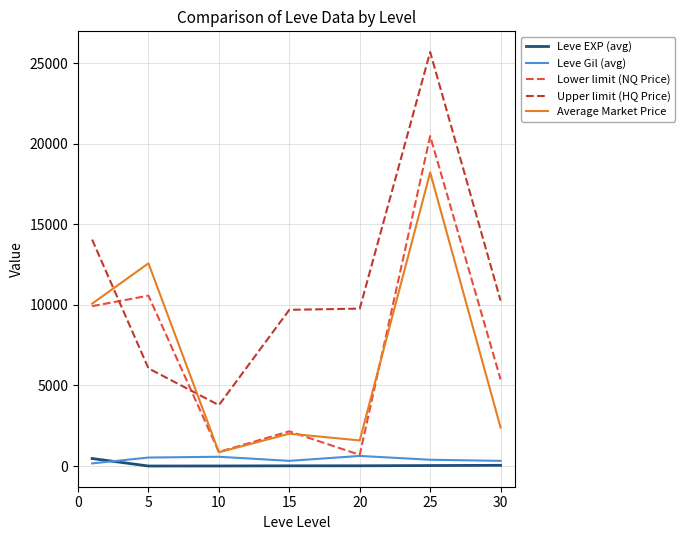

Which series has the largest total across all categories?

Upper limit (HQ Price)